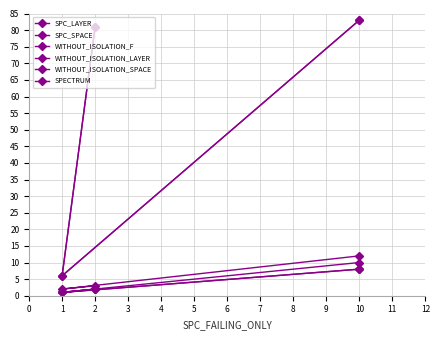

The value of SPC_LAYER at 10 is 4. True or false?

False